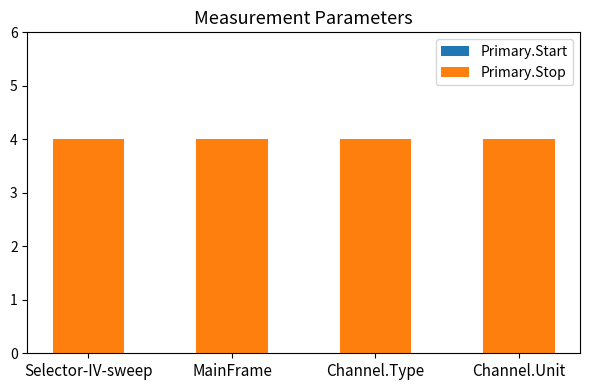

Count the number of data series in this chart.

2